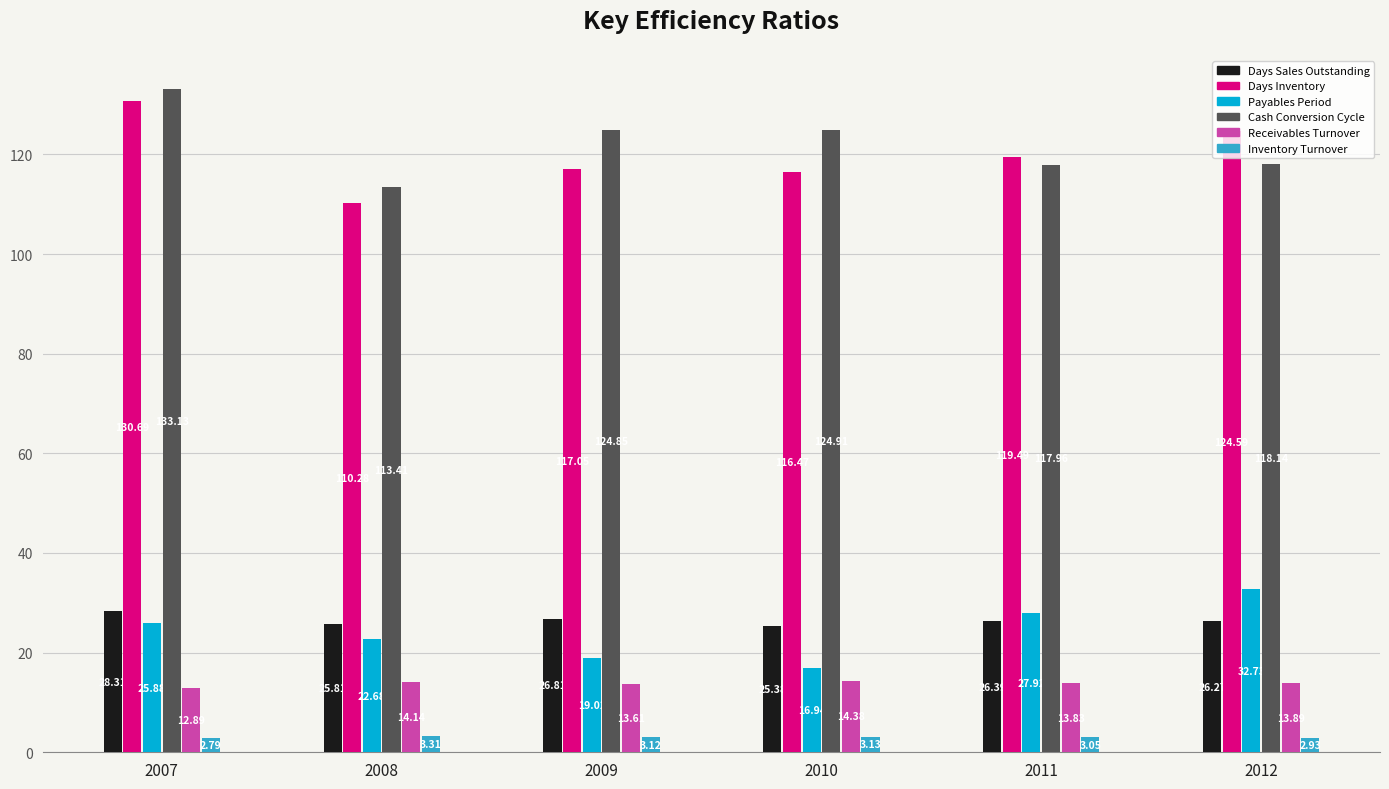

At which label does Receivables Turnover first exceed 13?

2008